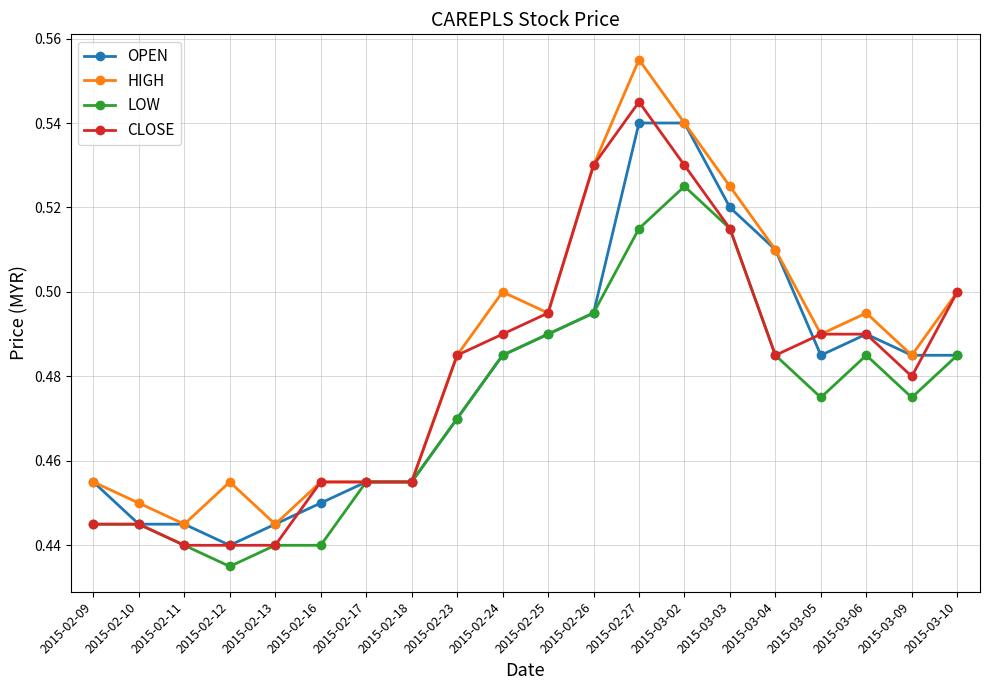

At how many categories does at least one series exceed 0?

20